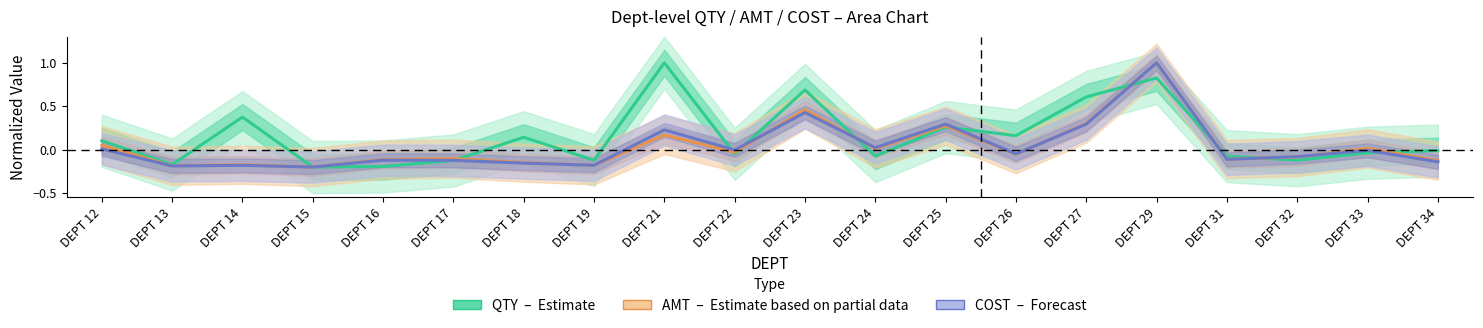

True or false: AMT (Partial estimate) has more than 1 points higher than both neighbors.

True